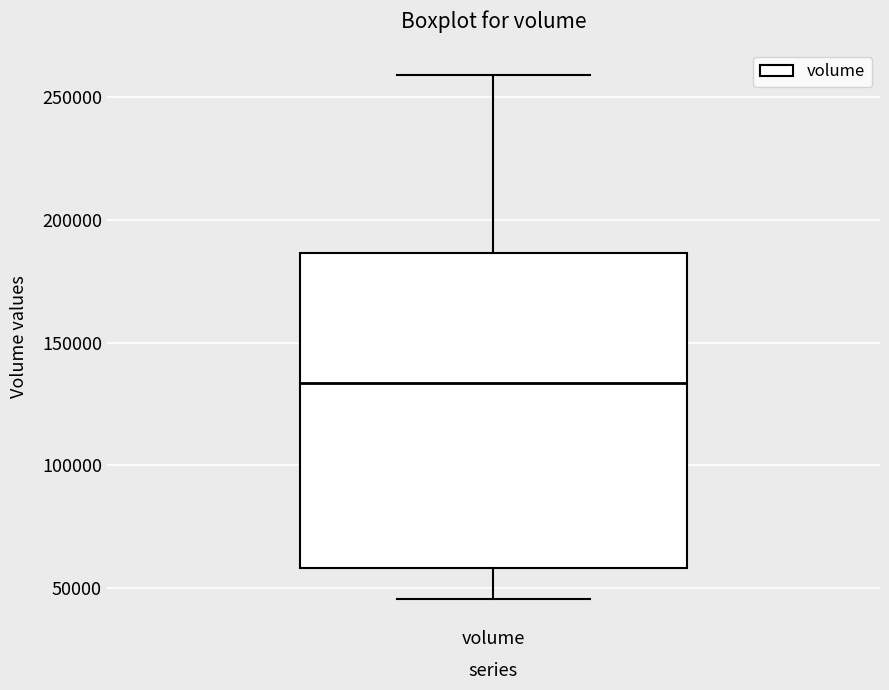

Read this box plot against the y-axis: the position of the median line, the range covered by the box, and the ends of both whiskers. The values are not printed on the chart, so give them approximately, as read against the axis.

median 135000, box 60000 to 185000, whiskers 45000 to 260000